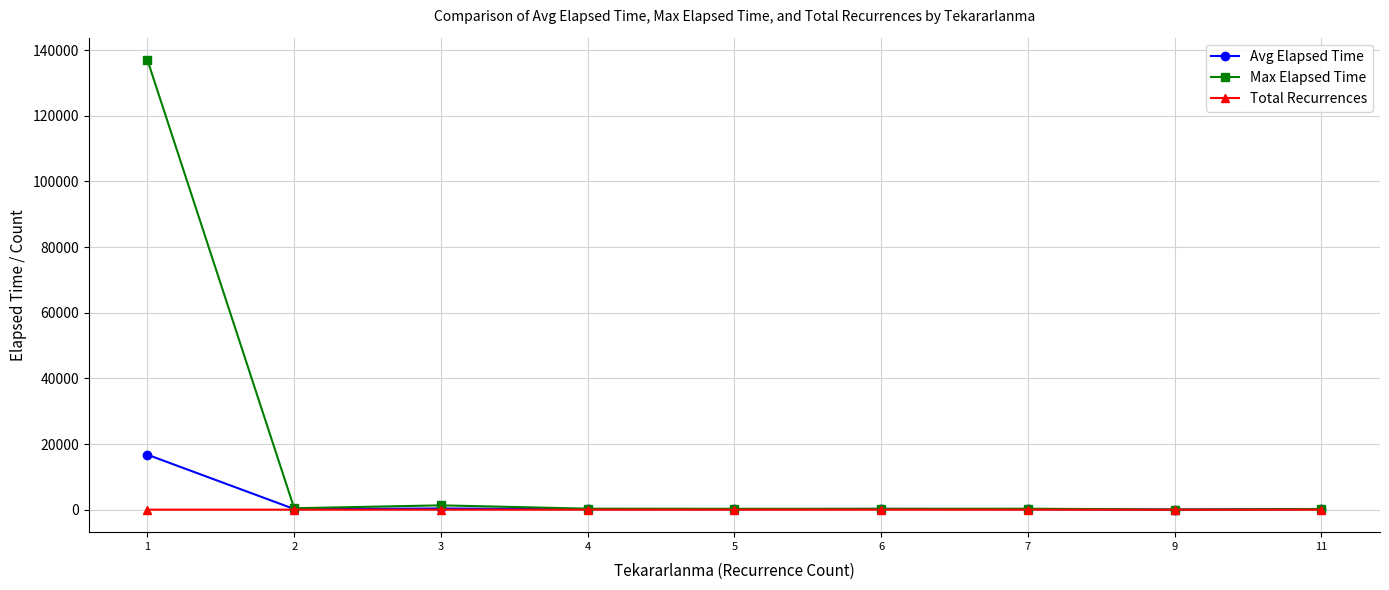

The value of Max Elapsed Time at 4 is 315.0. True or false?

True